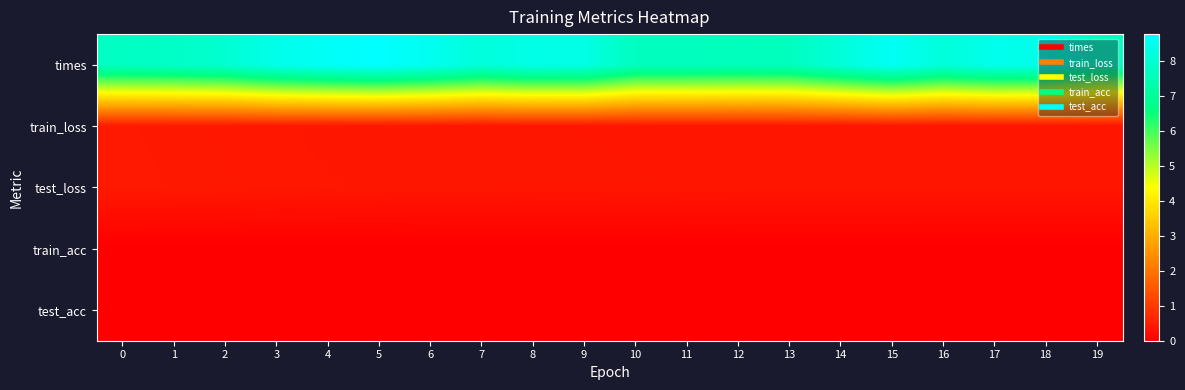

Rank the series at 1 from lowest to highest value.

train_acc, test_acc, train_loss, test_loss, times